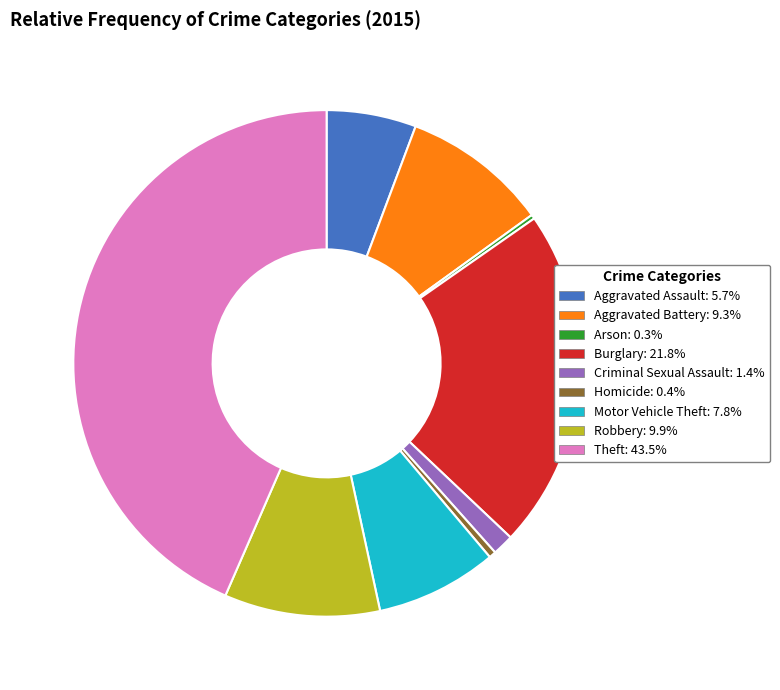

Is there any slice that represents more than half of the pie?

No